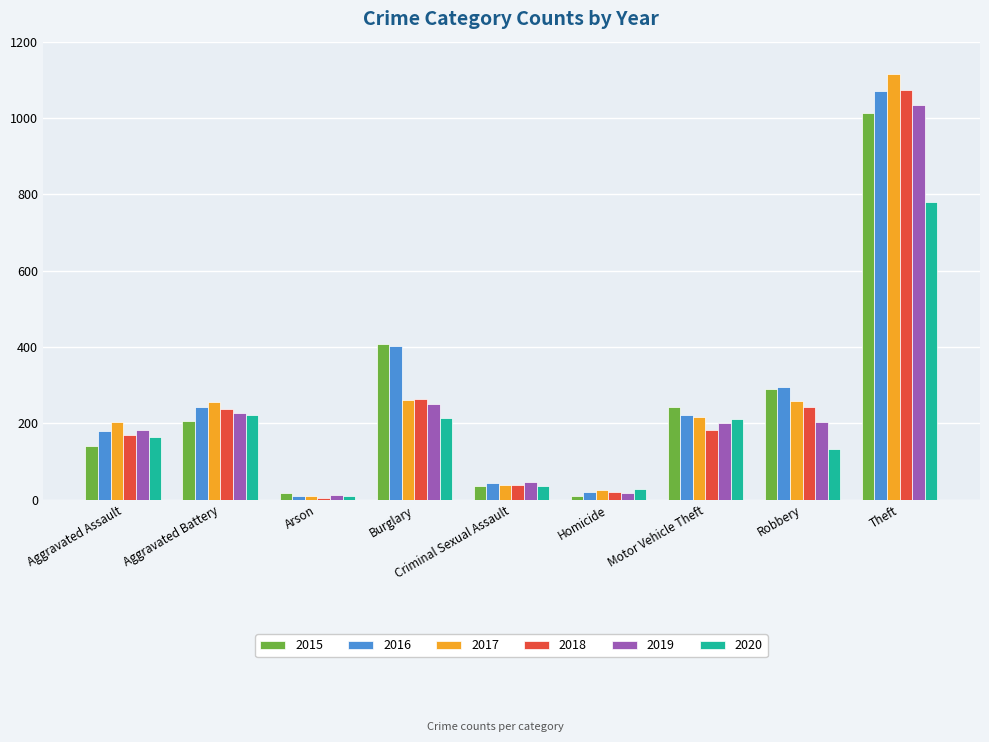

What is the average value of the 2016 series?

277